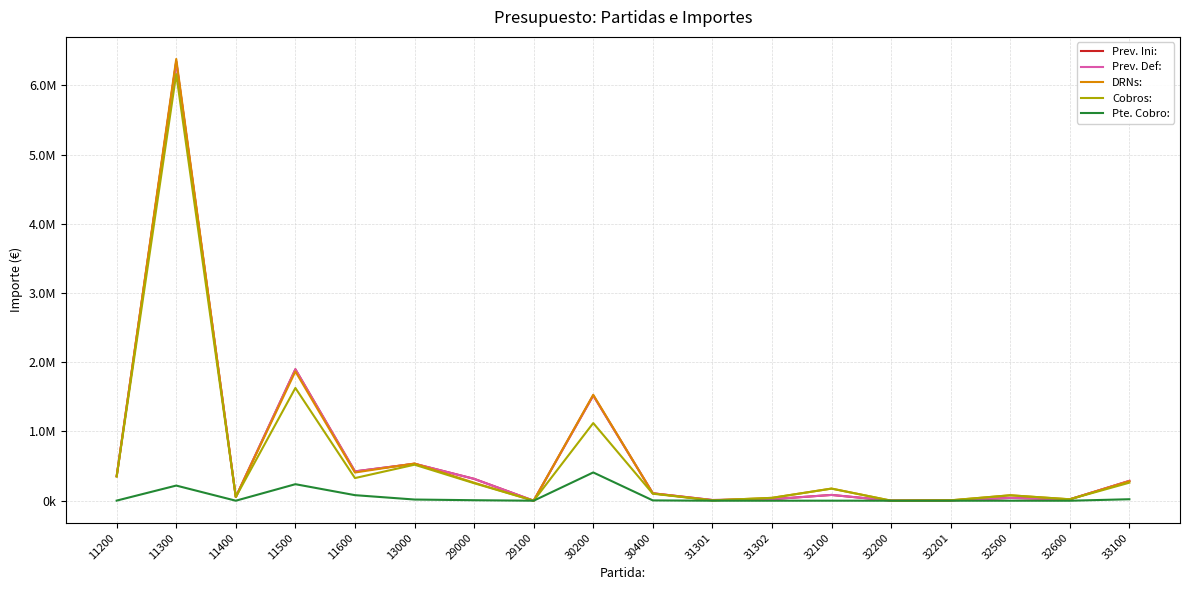

Is this an area chart (filled region under the line)?

No